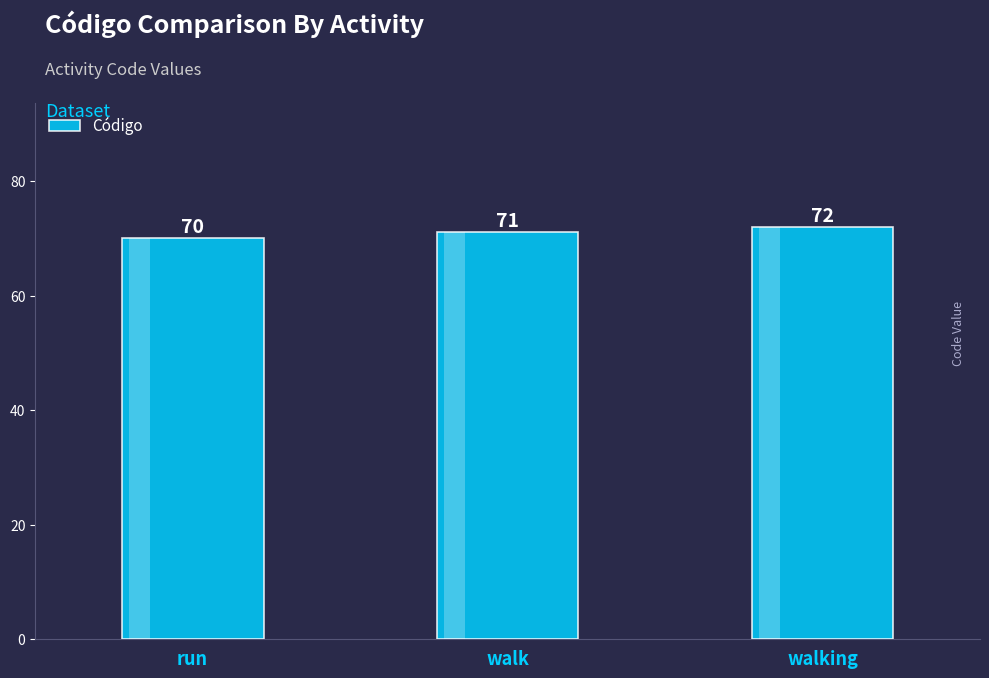

At which category does the chart reach its peak across all series?

walking